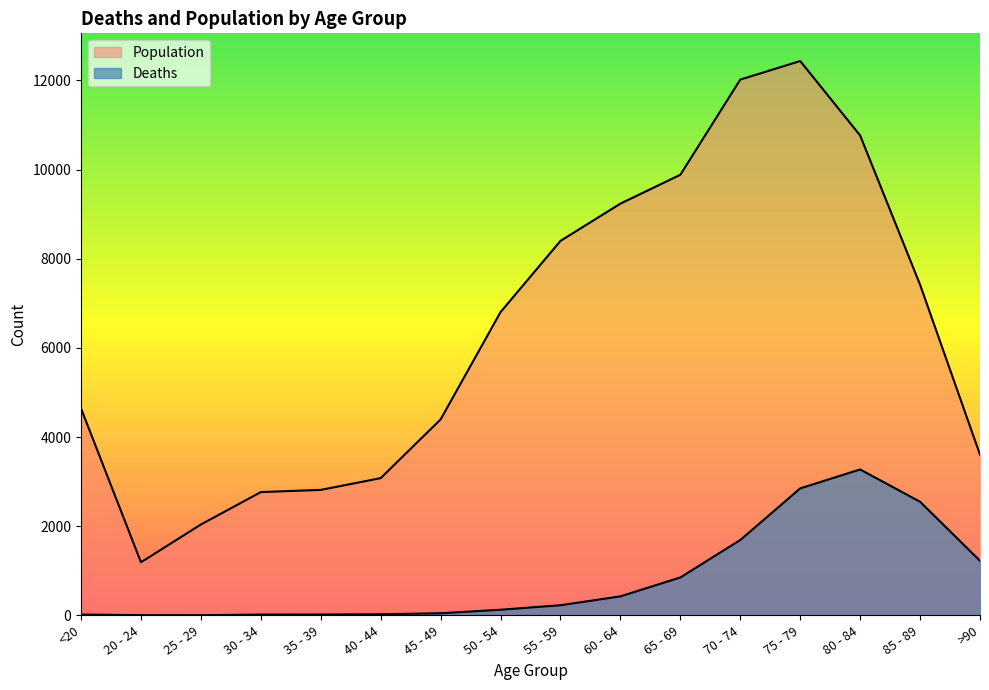

Where does the Population series first go above 6803?

55 - 59